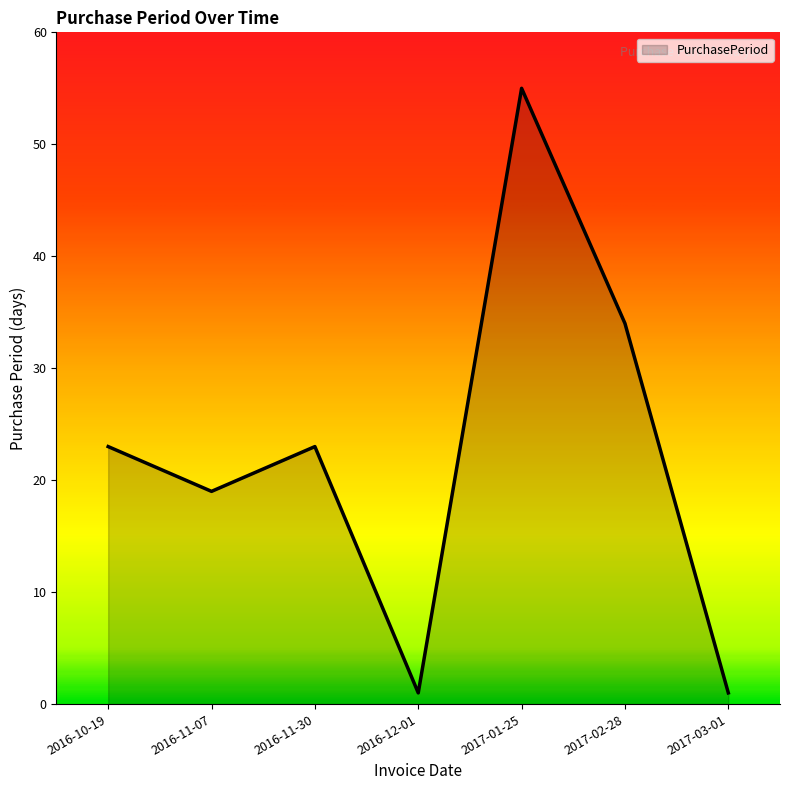

Is it true that the value at 2017-02-28 is 34?

True